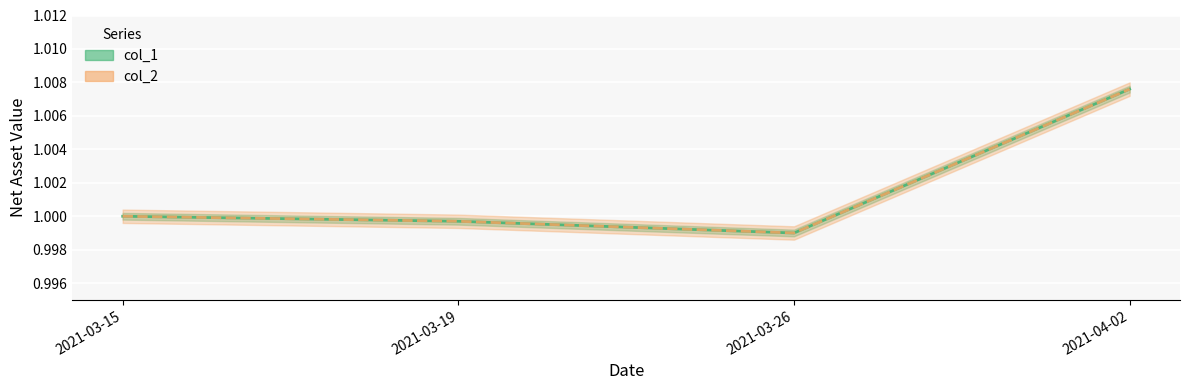

Is it true that col_1 equals 1.0 at 2021-03-19?

True